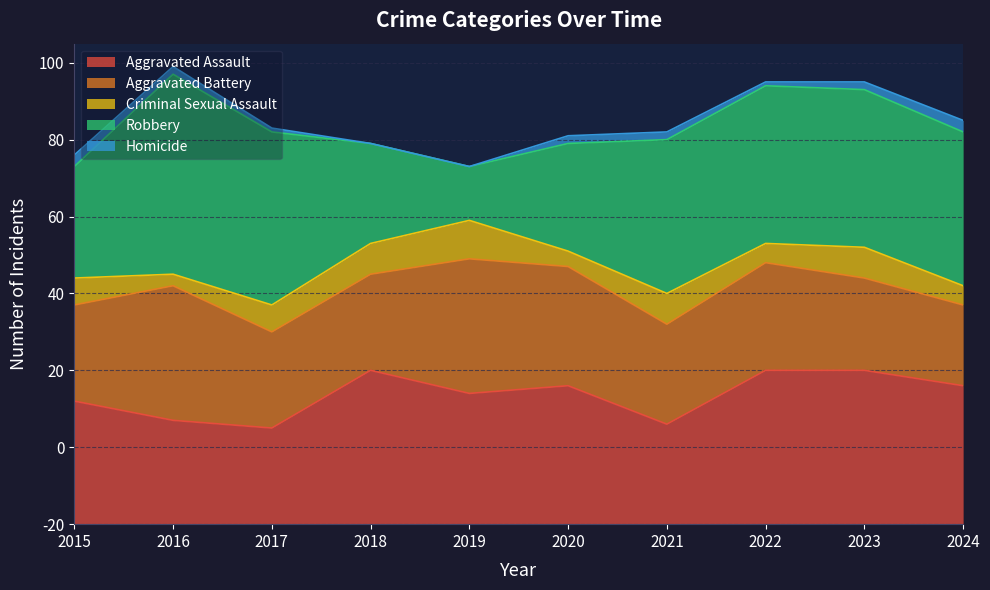

At which category is the sum across all series the highest?

2016